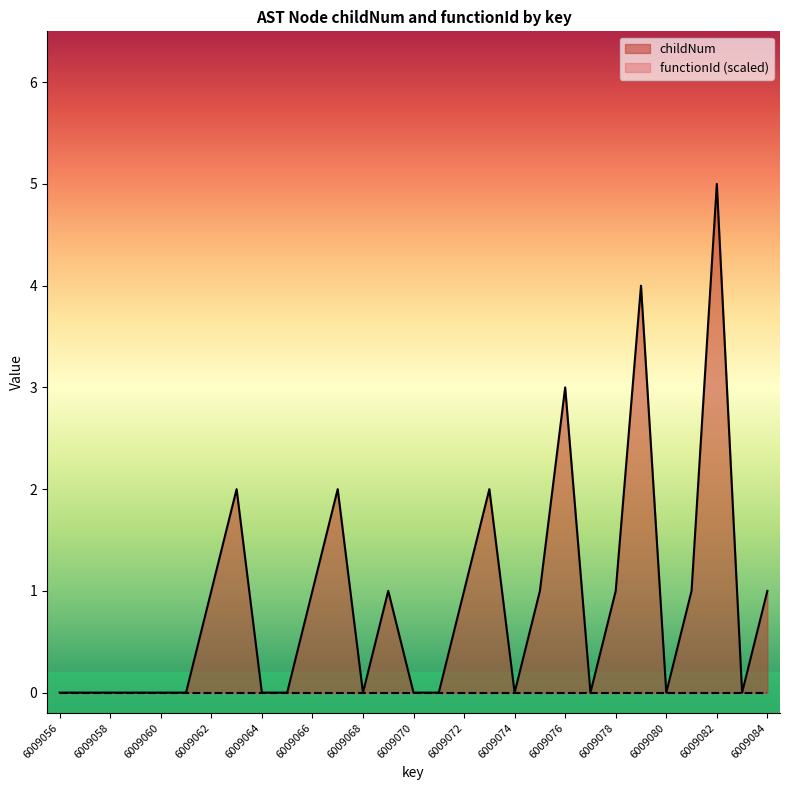

Reading right to left, transcribe all the data shown in this chart.

1	0	5	1	0	4	1	0	3	1	0	2	1	0	0	1	0	2	1	0	0	2	1	0	0	0	0	0	0